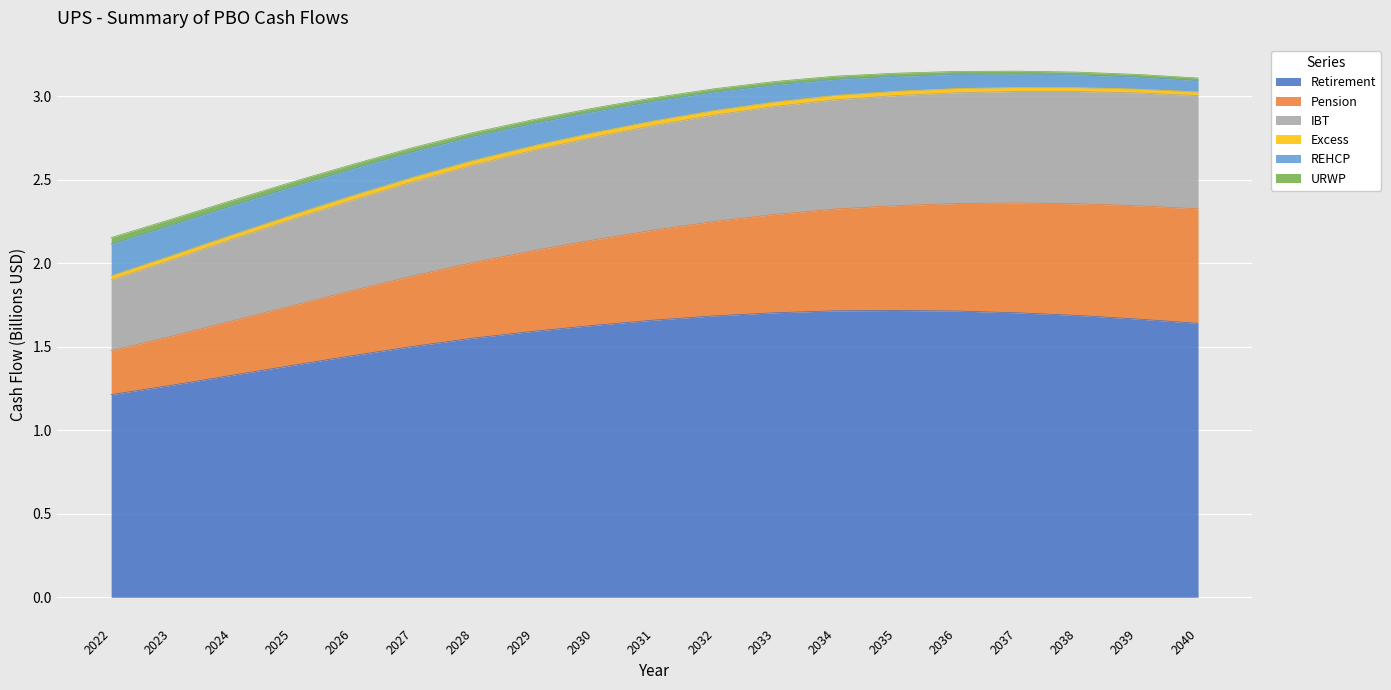

True or false: Retirement has a value of 0.8 at 2040.

False